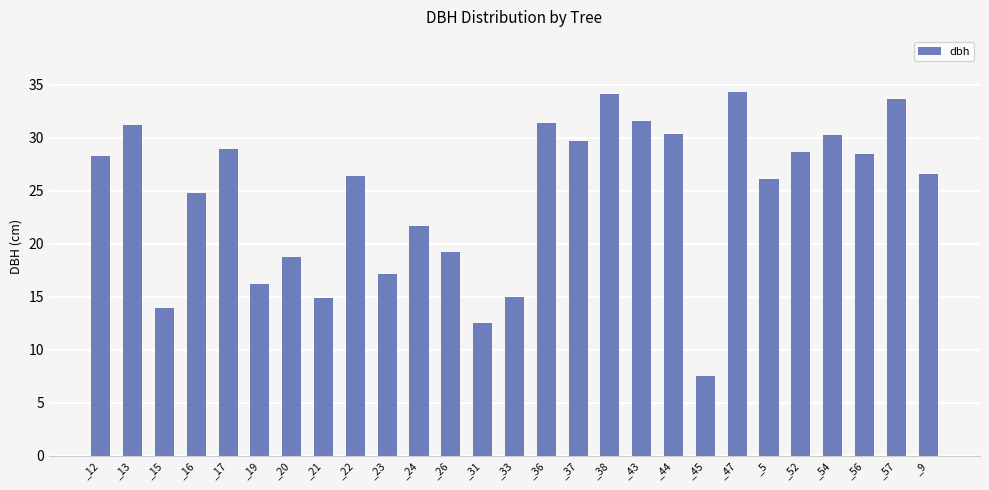

What is the label of the 11th bar from the right?

_38